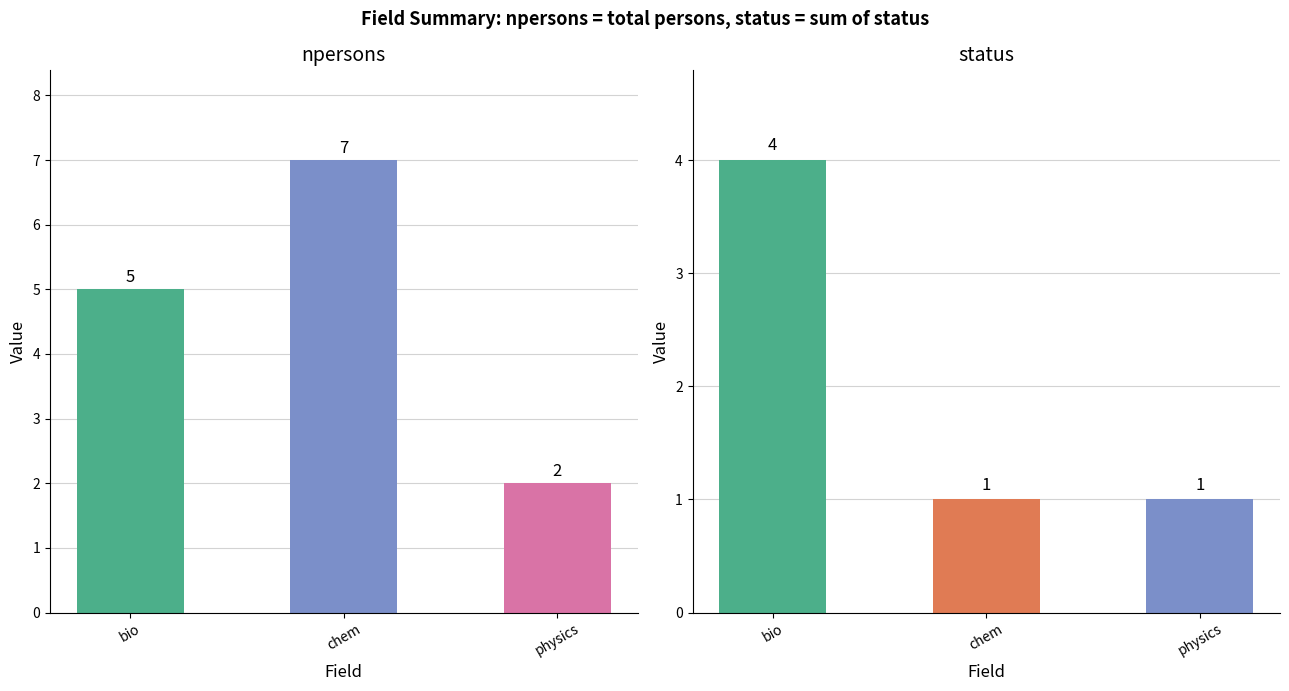

Where does the npersons series first go above 5?

chem